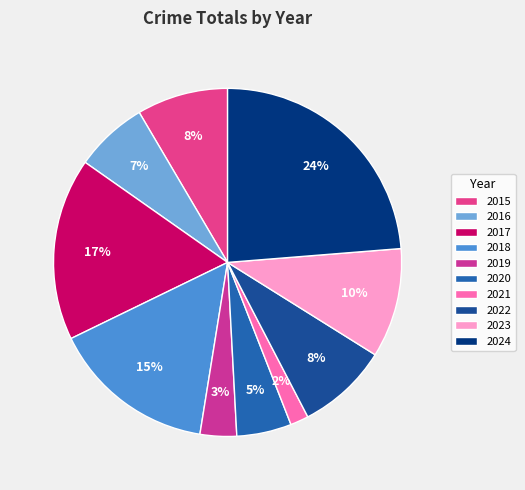

To the nearest percent, what is the difference between the largest and smallest slice percentages?

22%